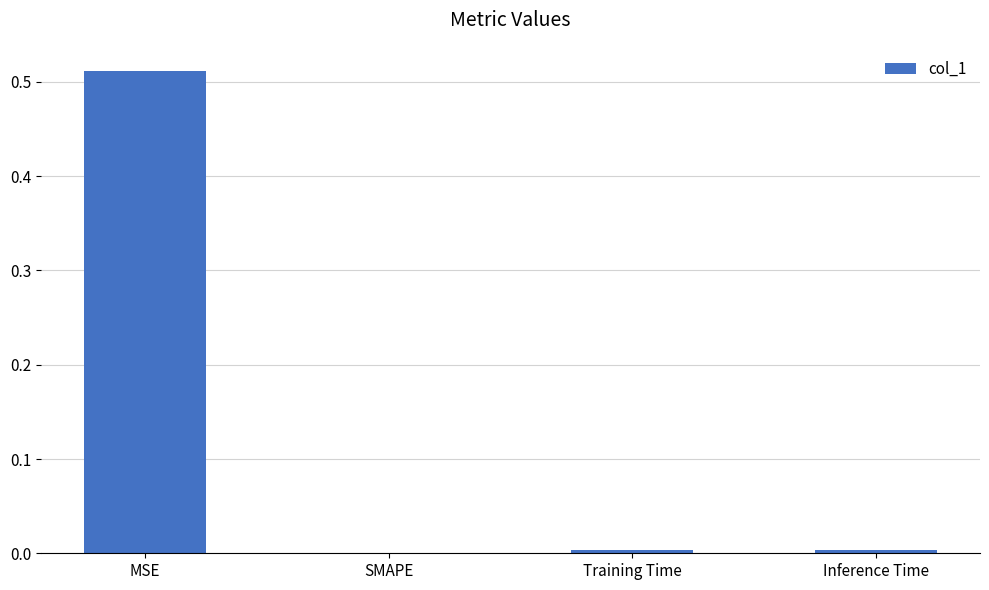

Which category has the highest value across all series?

MSE